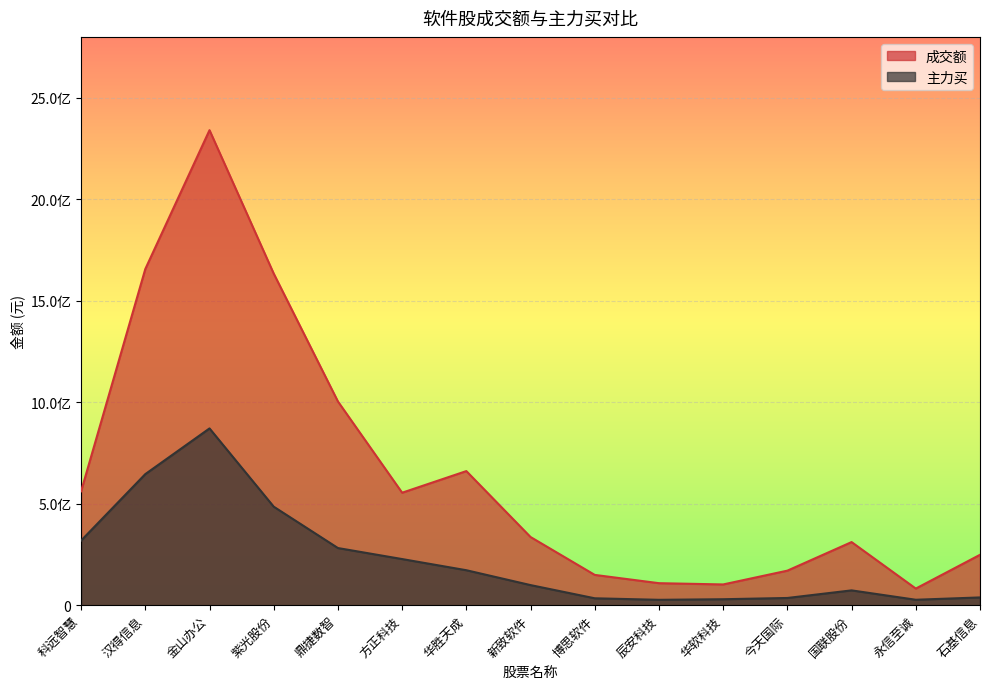

What is the maximum value for 成交额?

2340396057